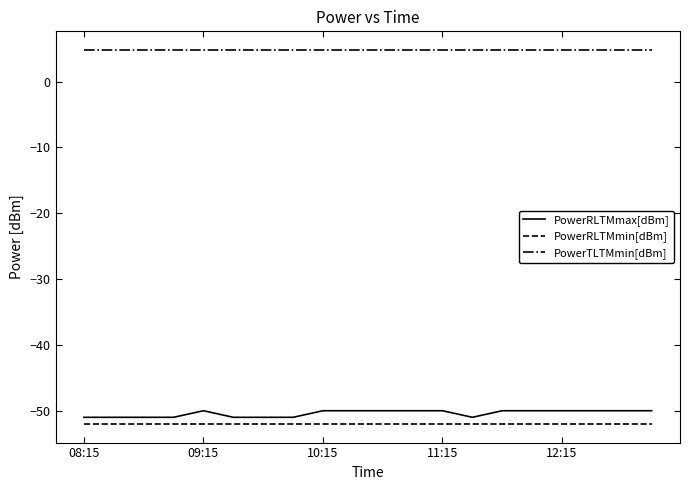

What is the maximum value for PowerRLTMmin[dBm]?

-52.0